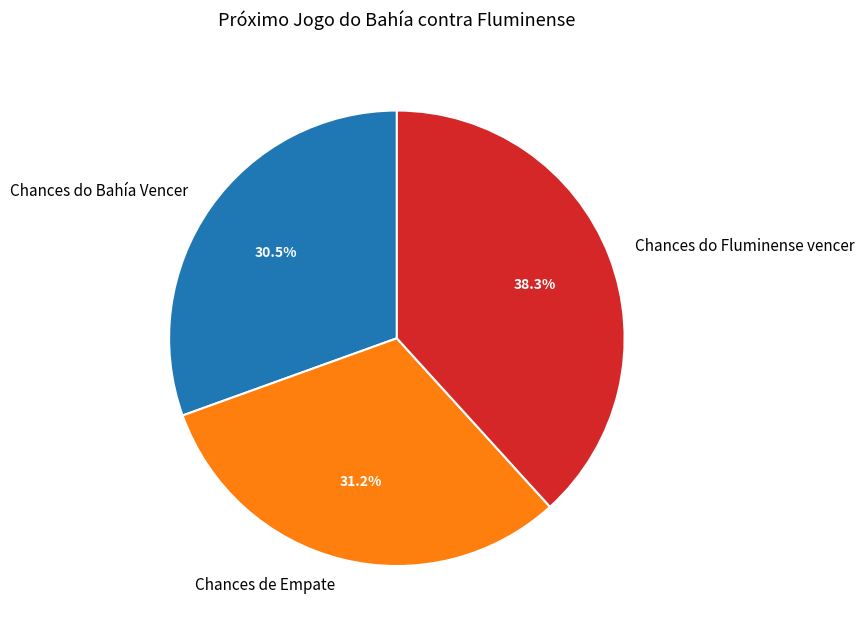

Does Chances de Empate represent more than half of the total?

No